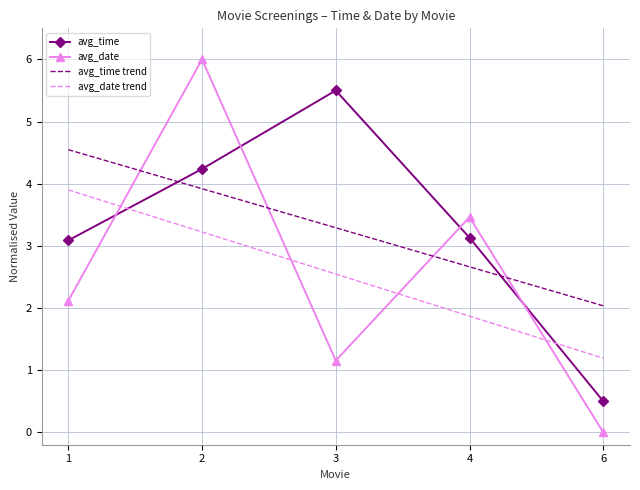

What is the difference between the maximum and minimum values in the avg_date series?

6.0